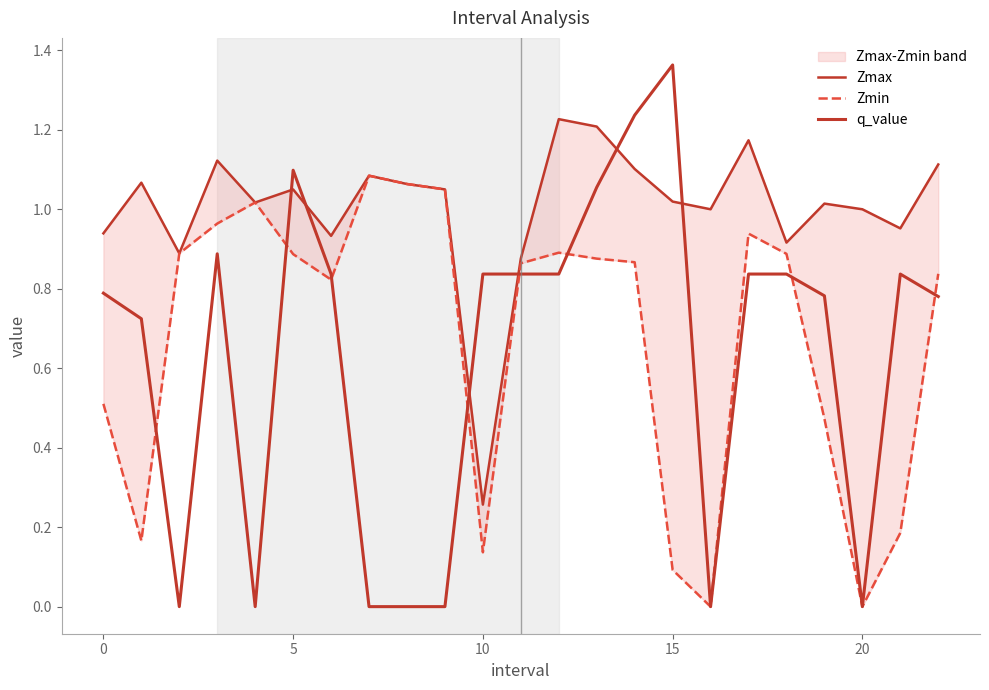

The Zmax series shows 1.9 at 12. True or false?

False